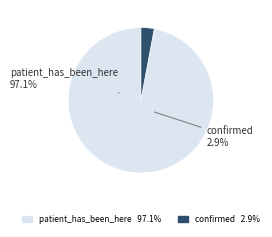

Combined, do patient_has_been_here and confirmed account for over 50%?

Yes